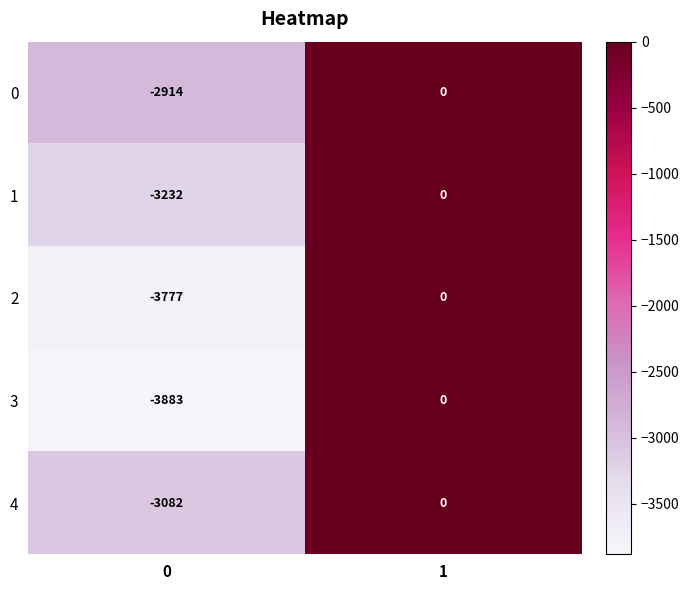

The 4 series shows -3082 at 0. True or false?

True